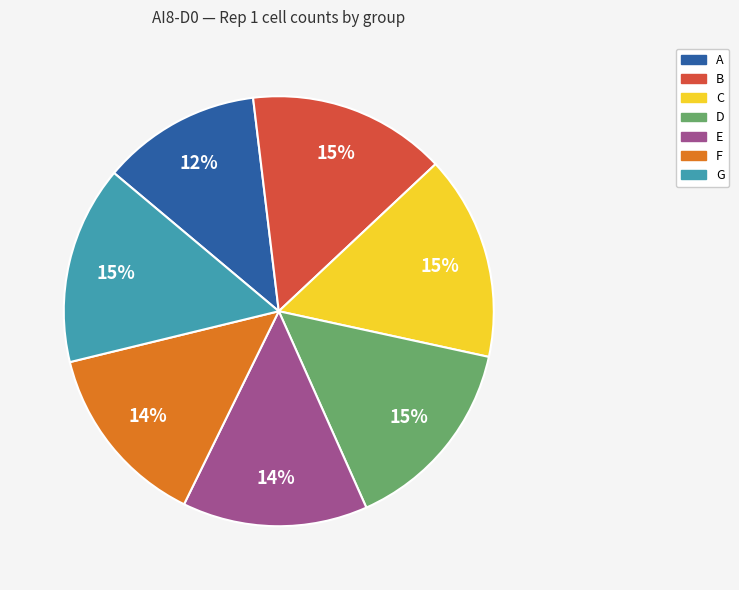

What is the smallest slice in the pie chart?

A